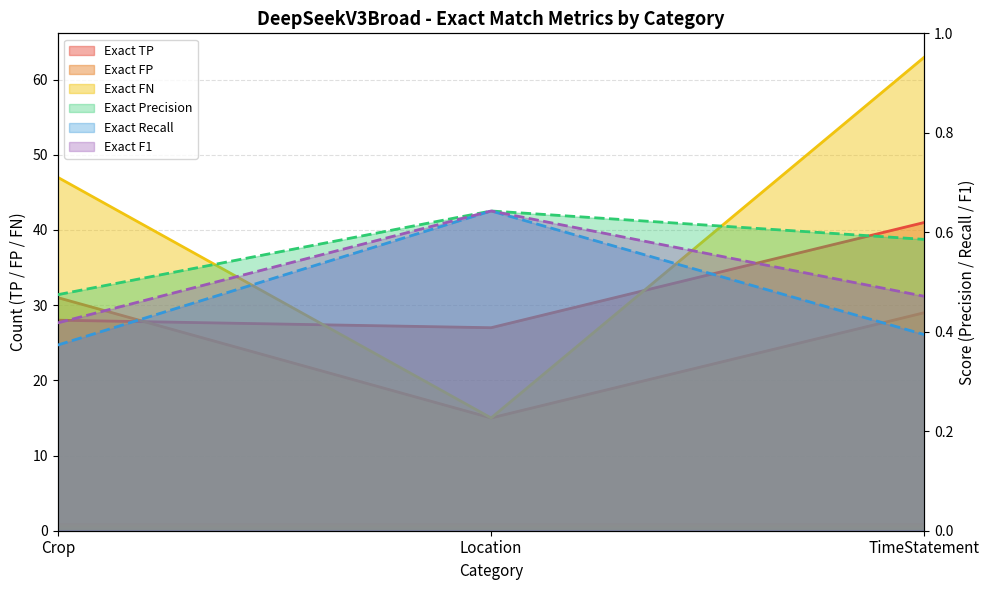

How many Exact Recall values are between 0 and 1?

3